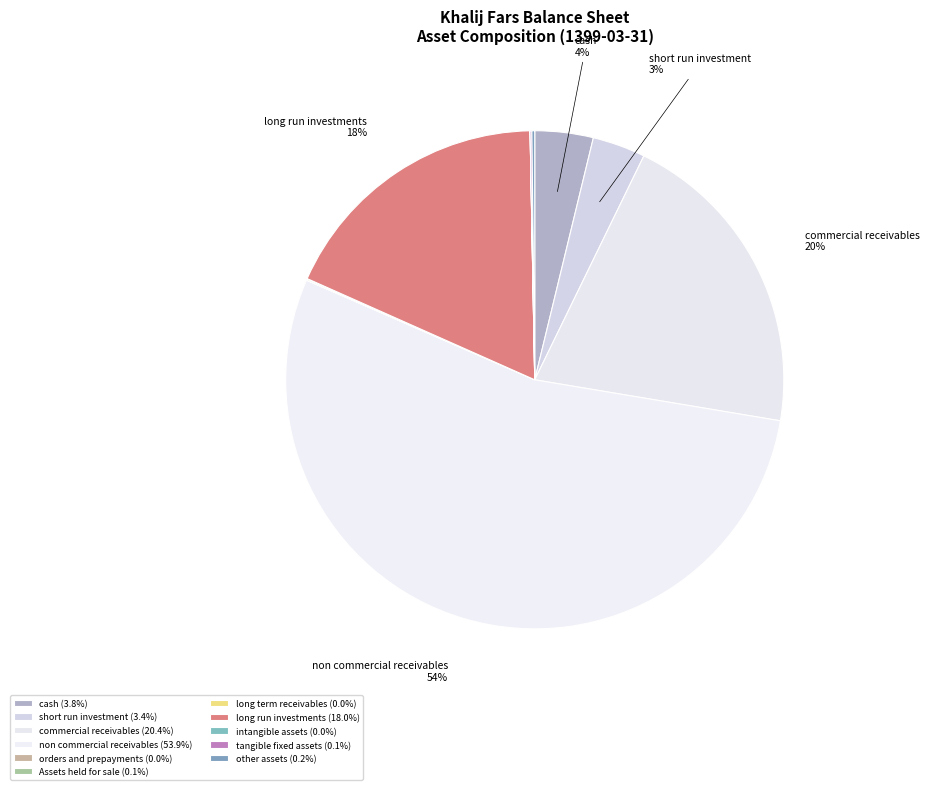

To the nearest percent, what is the difference between the largest and smallest slice percentages?

54%